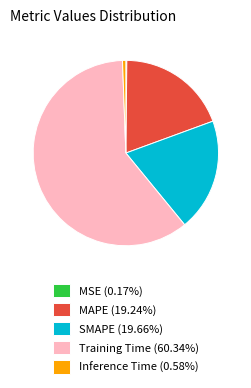

True or false: Training Time accounts for 60% of the total.

True